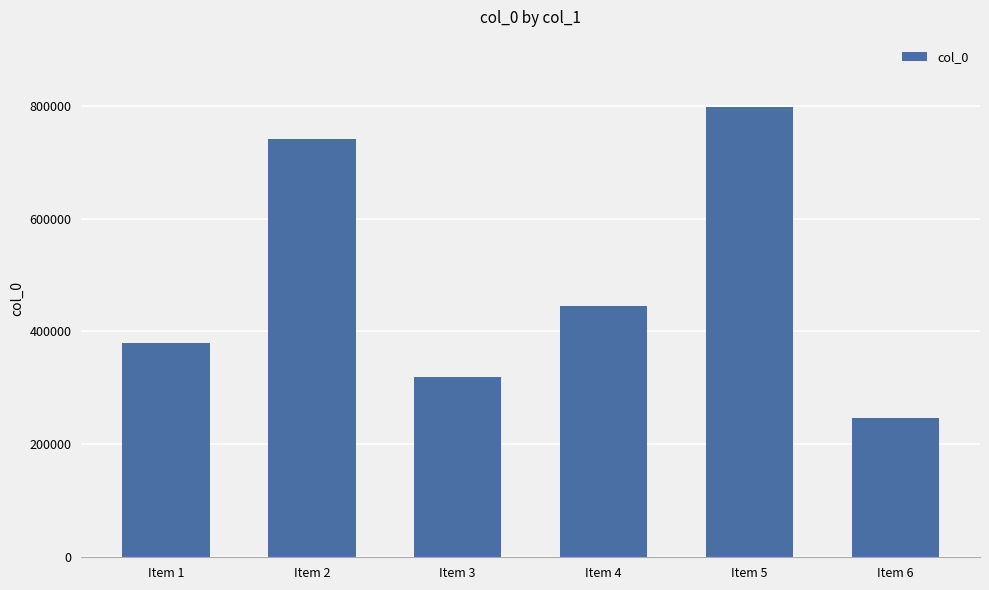

What is the maximum value shown in the chart?

797203